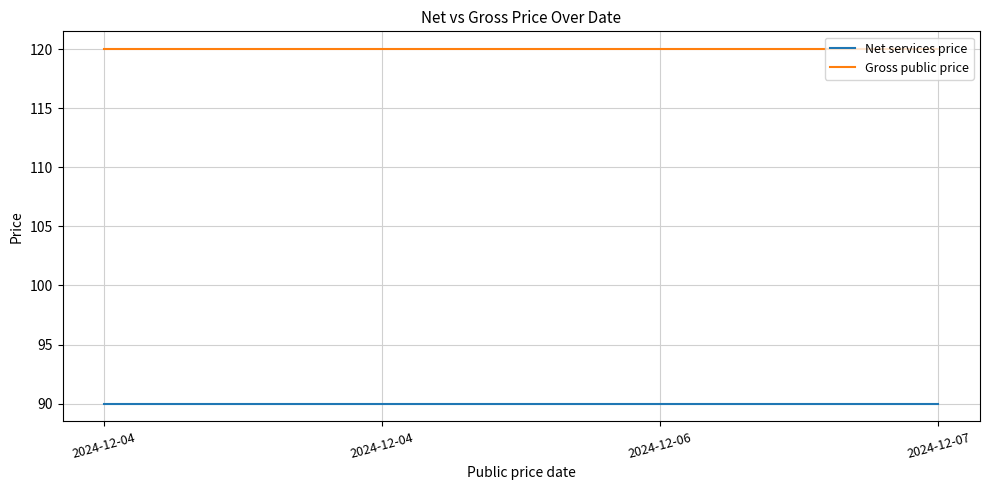

How many lines are shown in the chart?

2